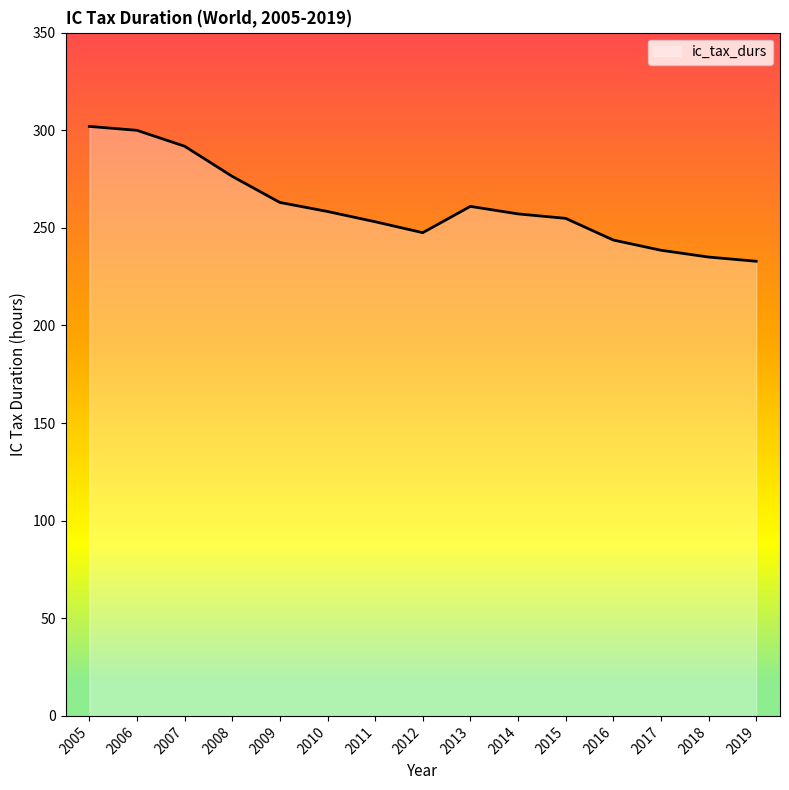

What is the average value?

261.0